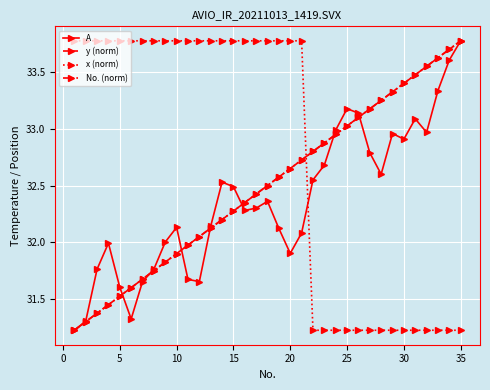

True or false: y (norm) and No. (norm) cross at least once.

False